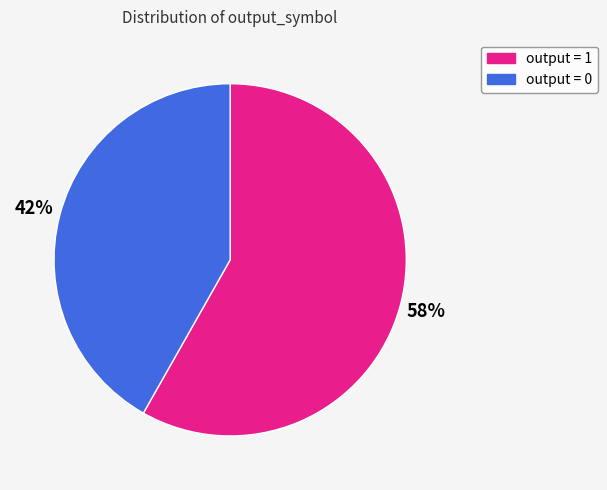

How many slices are in this pie chart?

2